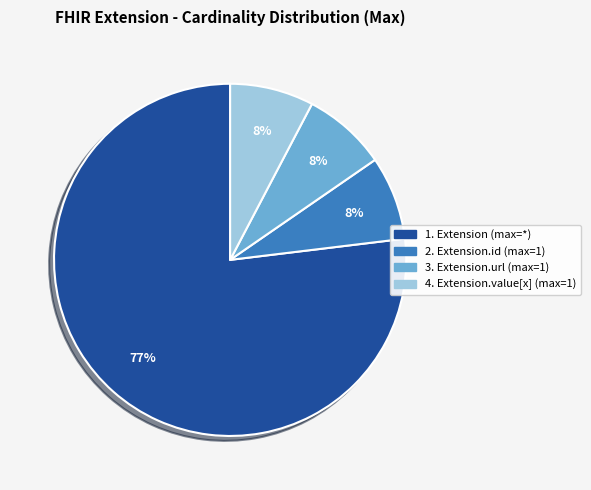

To the nearest percent, what is the average slice percentage?

25%